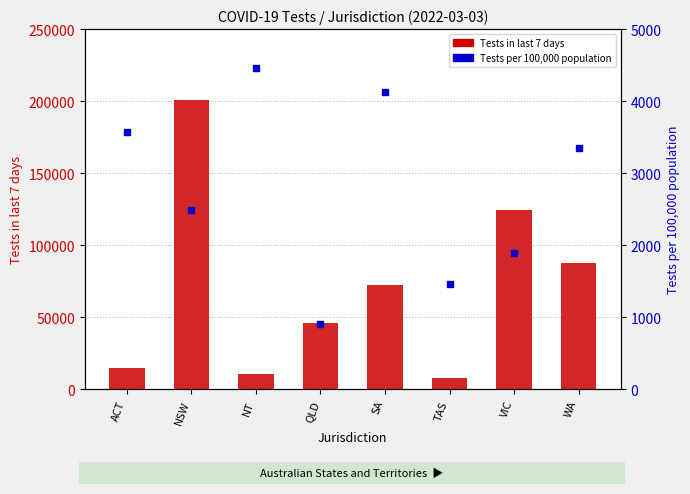

What are all the series names shown in the legend?

Tests in last 7 days, Tests per 100,000